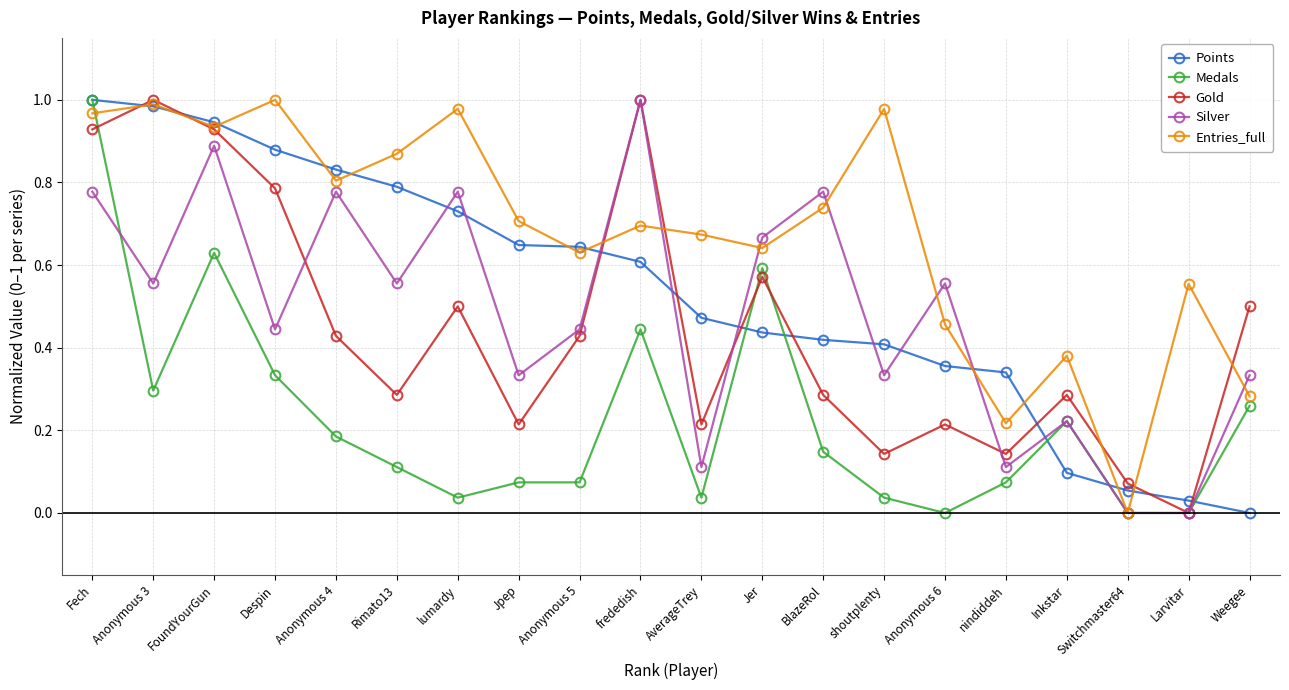

How many distinct data groups are displayed?

5